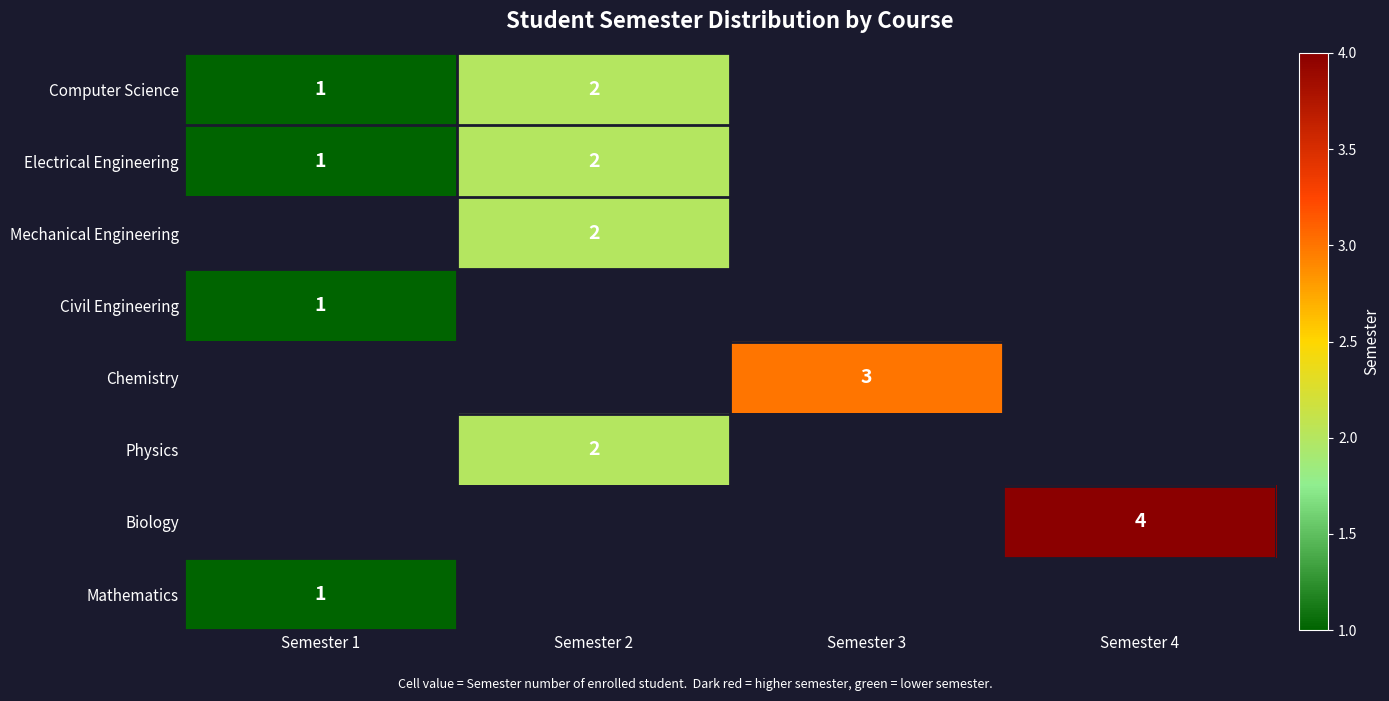

What is the sum of the Electrical Engineering values at Semester 1 and Semester 2?

3